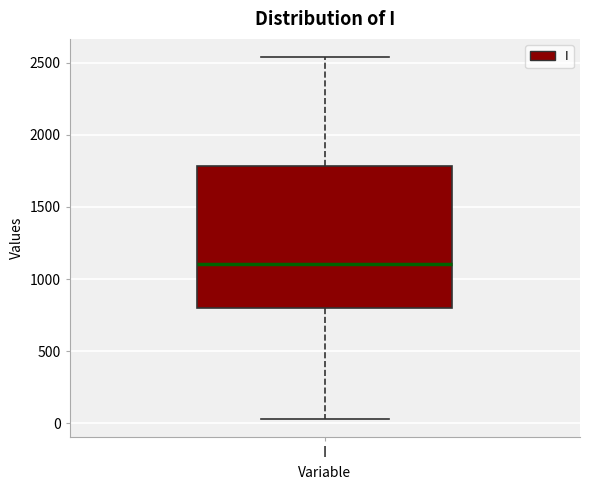

Transcribe this box plot: give where the median line is, the range the box spans, and where the two whiskers end, as read against the y-axis. The values are not printed on the chart, so give them approximately, as read against the axis.

median 1100, box 800 to 1800, whiskers 50 to 2550